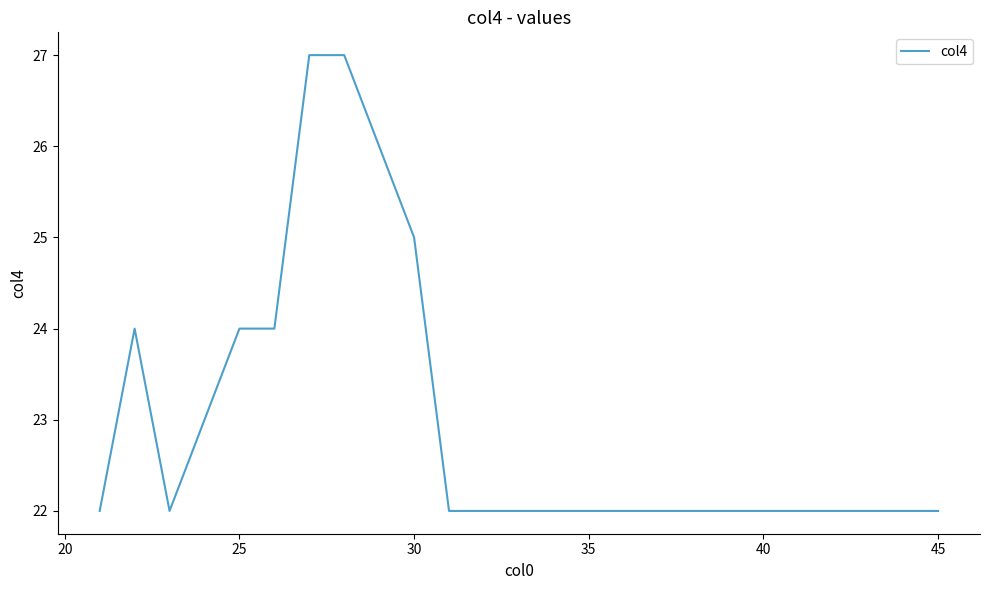

What is the difference between the maximum and minimum values?

5